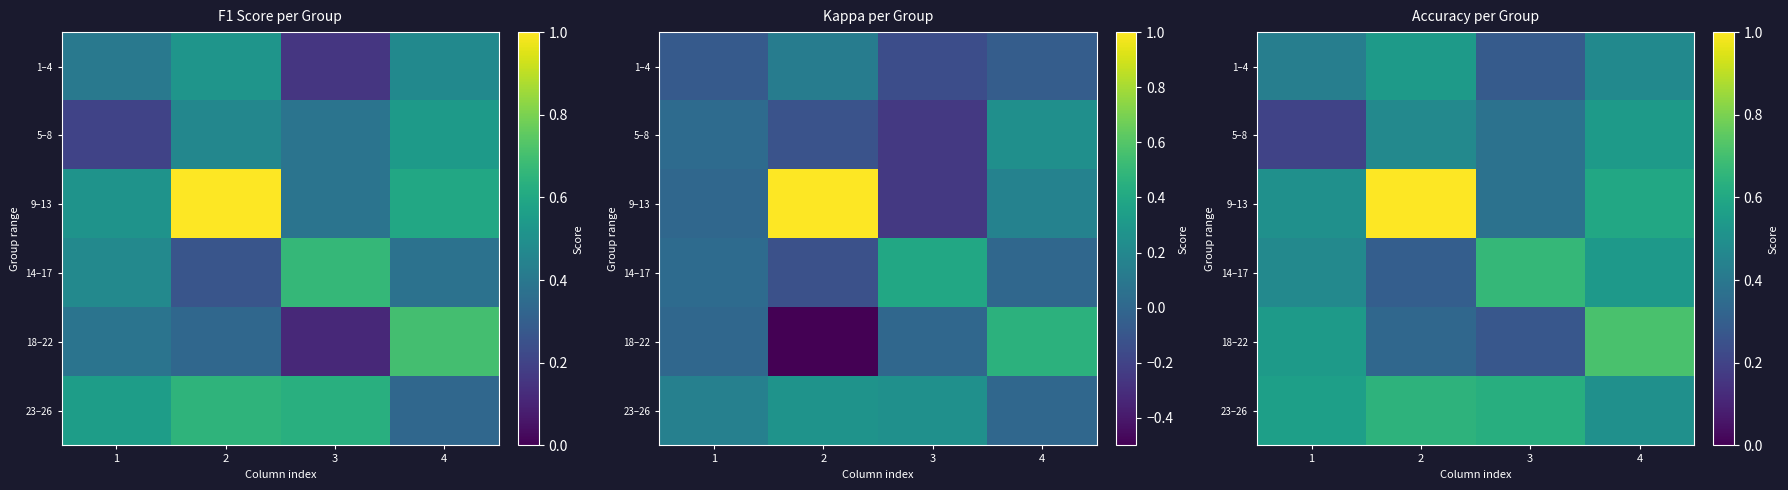

What value does the 1–4 series have at 4?

0.5